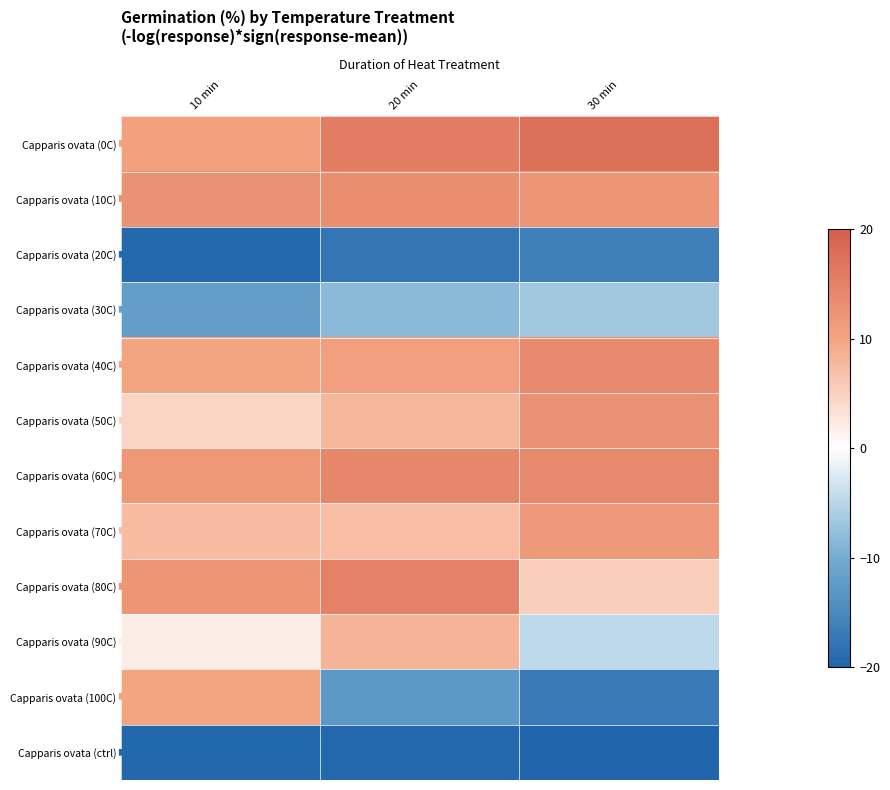

What is the spread (max minus min) of values at 20 min?

35.1